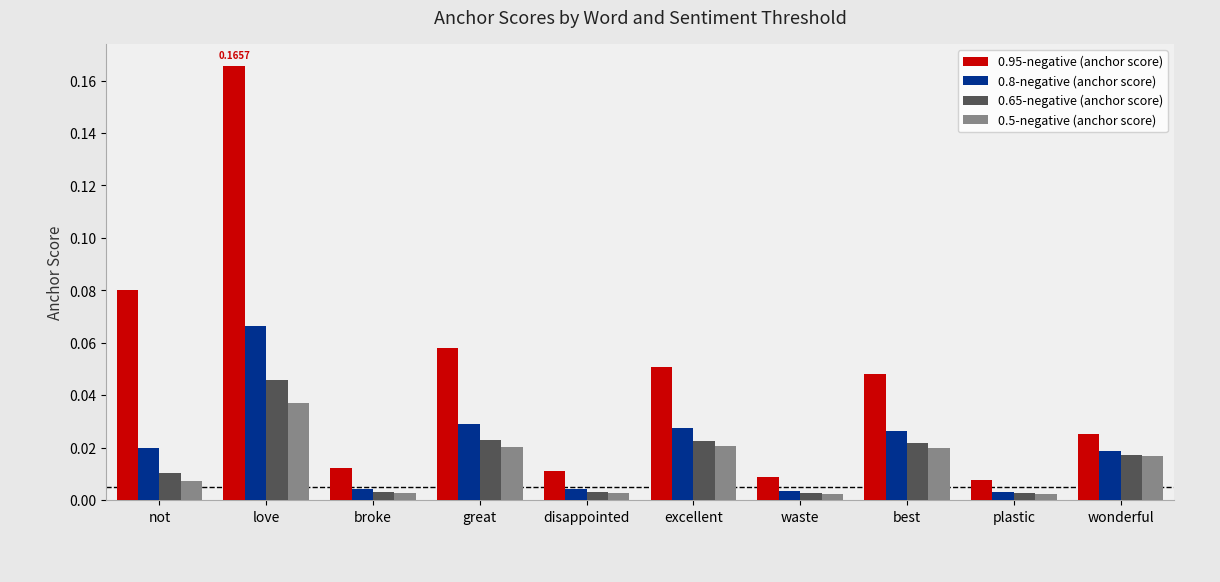

What are all the series names shown in the legend?

0.95-negative (anchor score), 0.8-negative (anchor score), 0.65-negative (anchor score), 0.5-negative (anchor score)